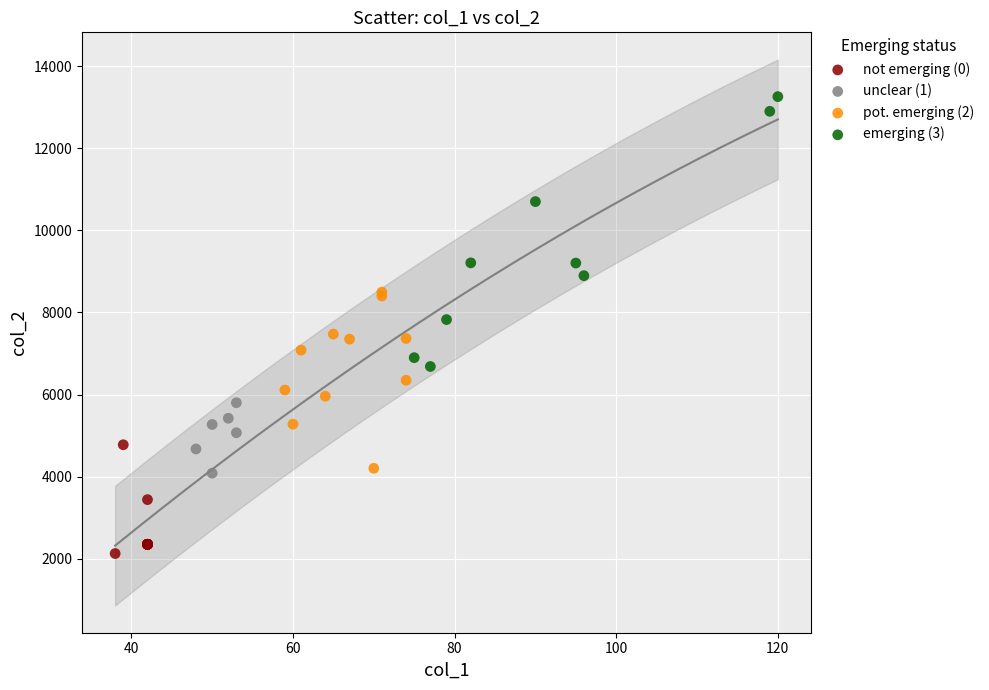

Which series reaches the maximum Y coordinate?

emerging (3)